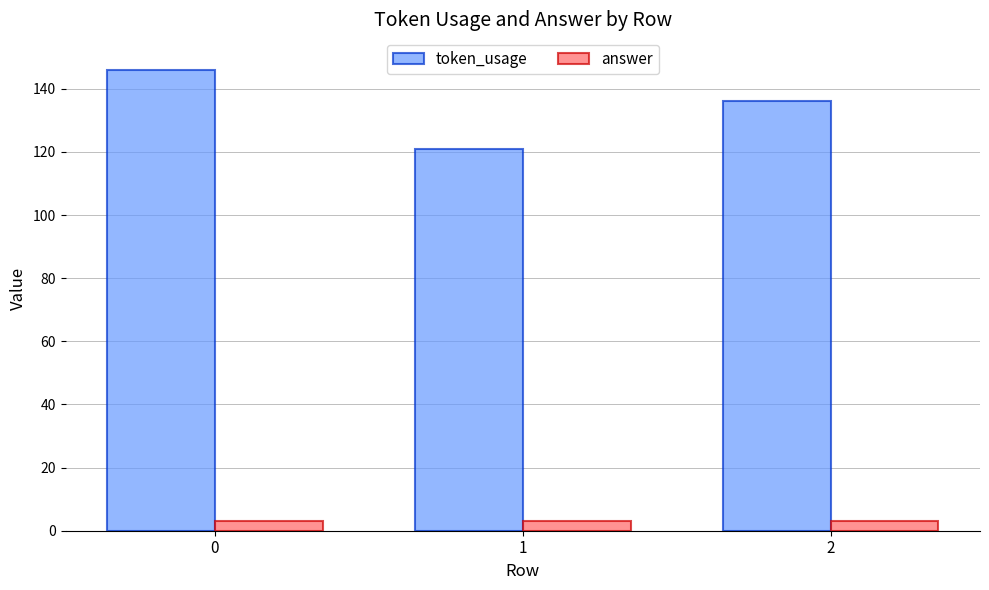

Are the bars horizontal?

No